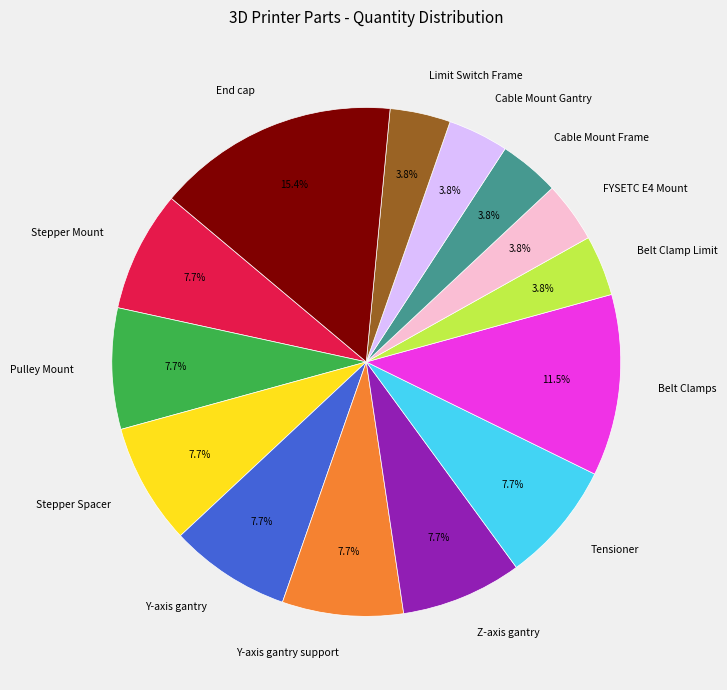

The Cable Mount Frame slice represents 4% of the pie. True or false?

True